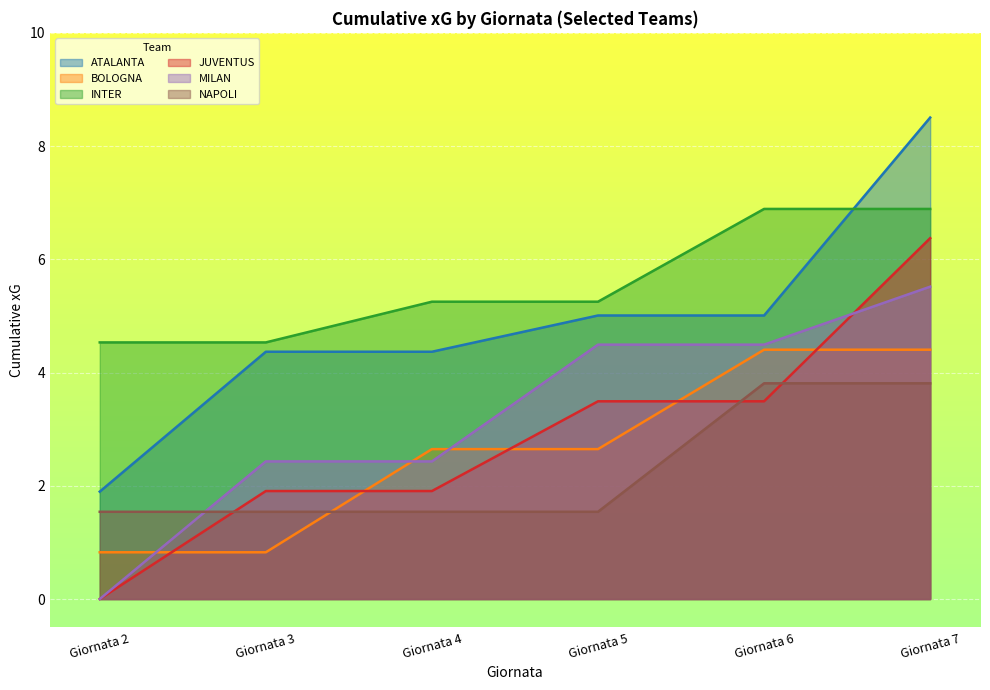

Which series changed the most between Giornata 6 and Giornata 7?

ATALANTA